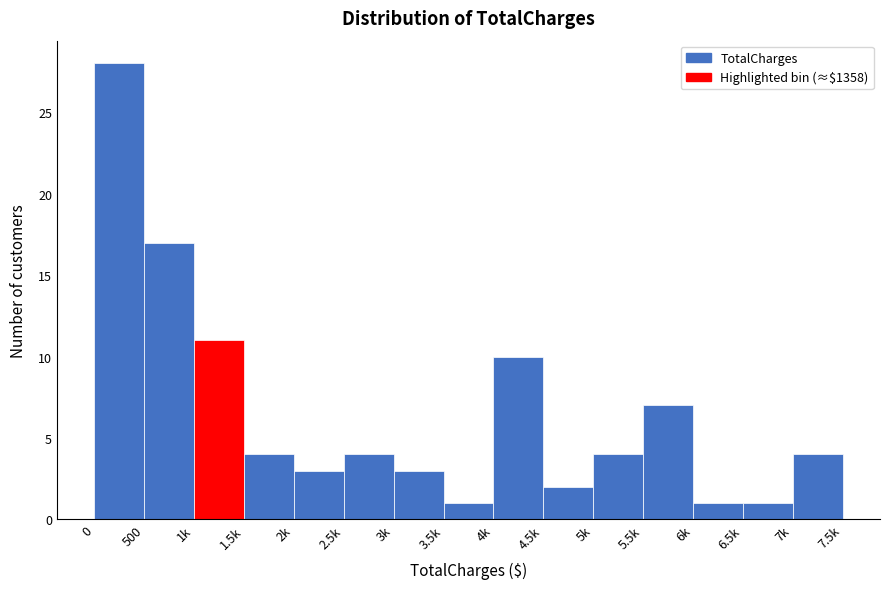

Reading left to right, list all the values displayed in this chart.

0=28	500=17	1k=11	1.5k=4	2k=3	2.5k=4	3k=3	3.5k=1	4k=10	4.5k=2	5k=4	5.5k=7	6k=1	6.5k=1	7k=4